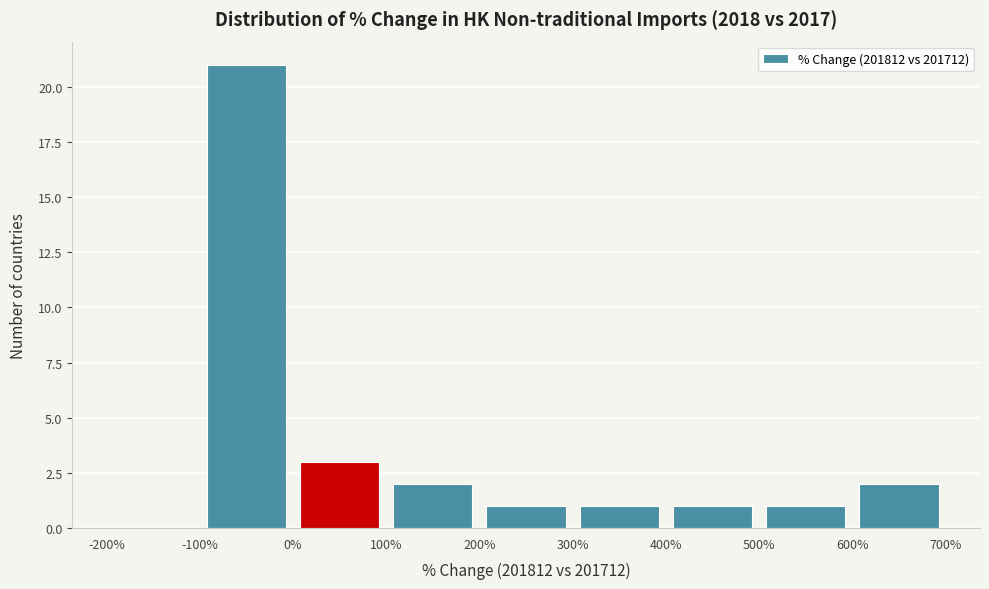

Reading left to right, transcribe this chart: for each bar, give the range it covers on the x-axis and its height. The values are not printed on the chart, so give them approximately, as read against the axis.

-200% to -100%: 0
-100% to 0%: 21
0% to 100%: 3
100% to 200%: 2
200% to 300%: 1
300% to 400%: 1
400% to 500%: 1
500% to 600%: 1
600% to 700%: 2